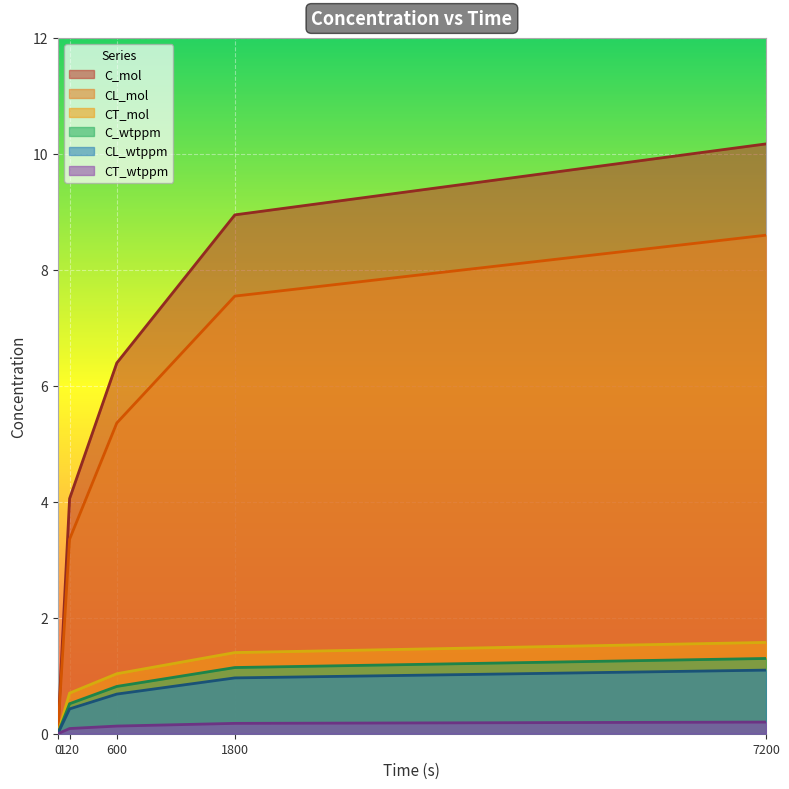

Rank the series at 7200 from highest to lowest value.

C_mol, CL_mol, CT_mol, C_wtppm, CL_wtppm, CT_wtppm